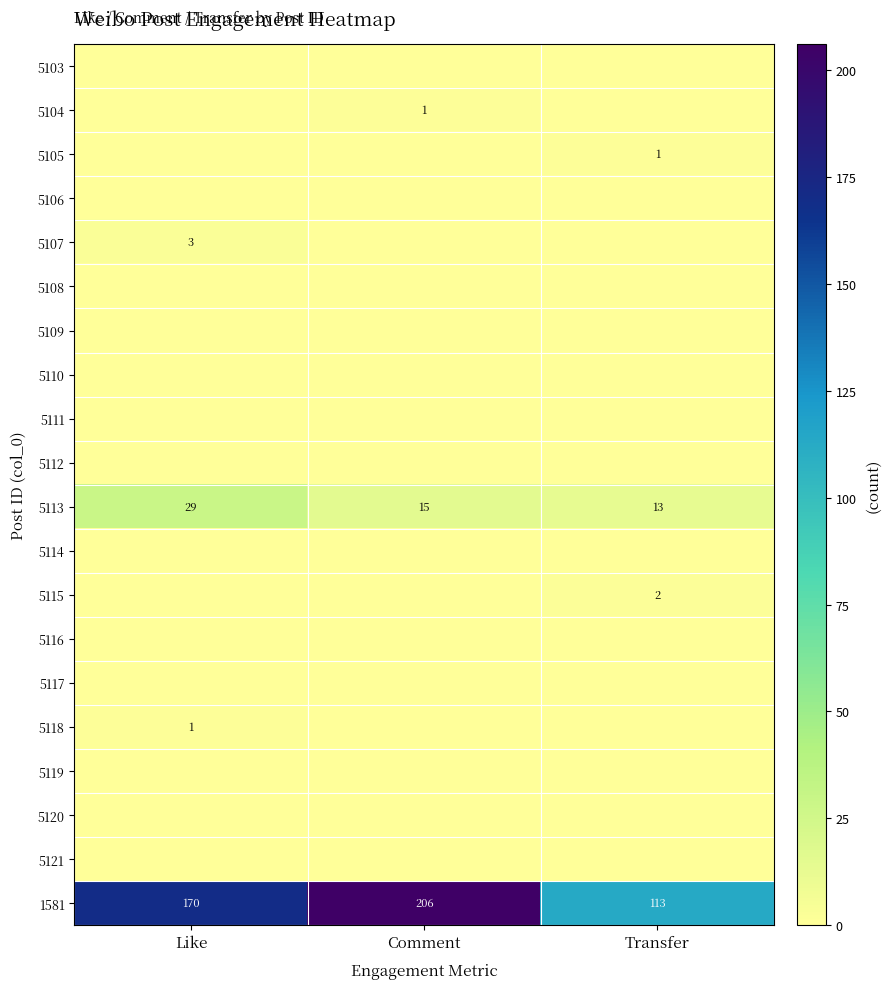

Which category has the highest value in the 1581 series?

Comment